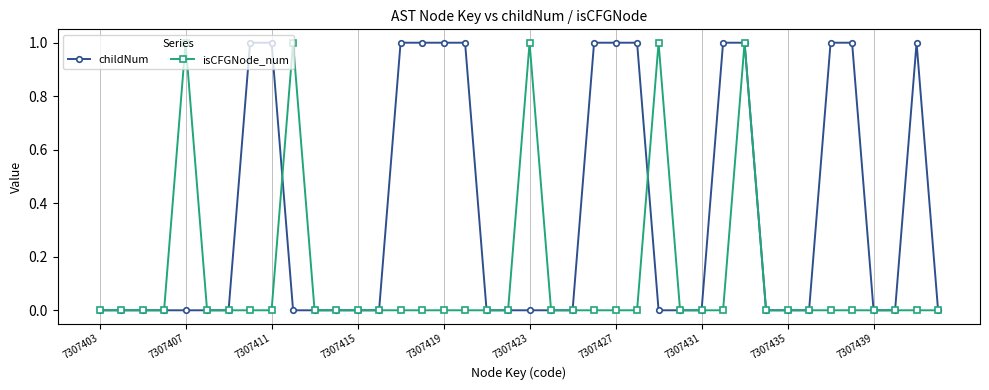

Rank the series by their average value, from highest to lowest.

childNum, isCFGNode_num